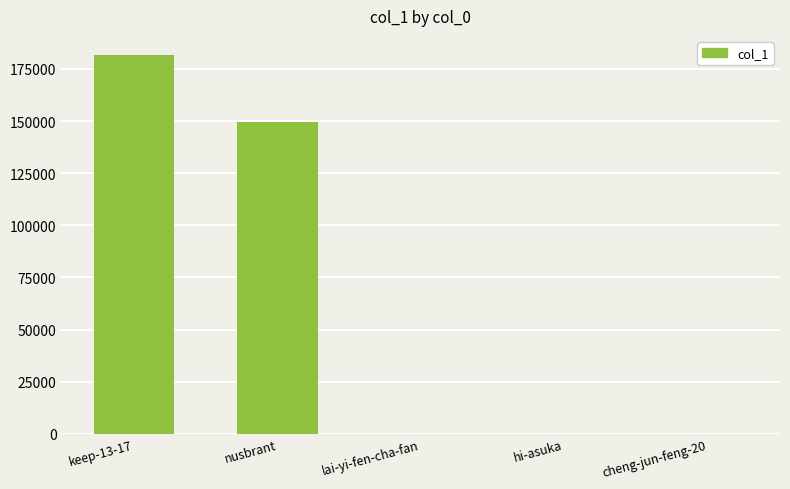

What is the difference between the values at keep-13-17 and hi-asuka?

181654